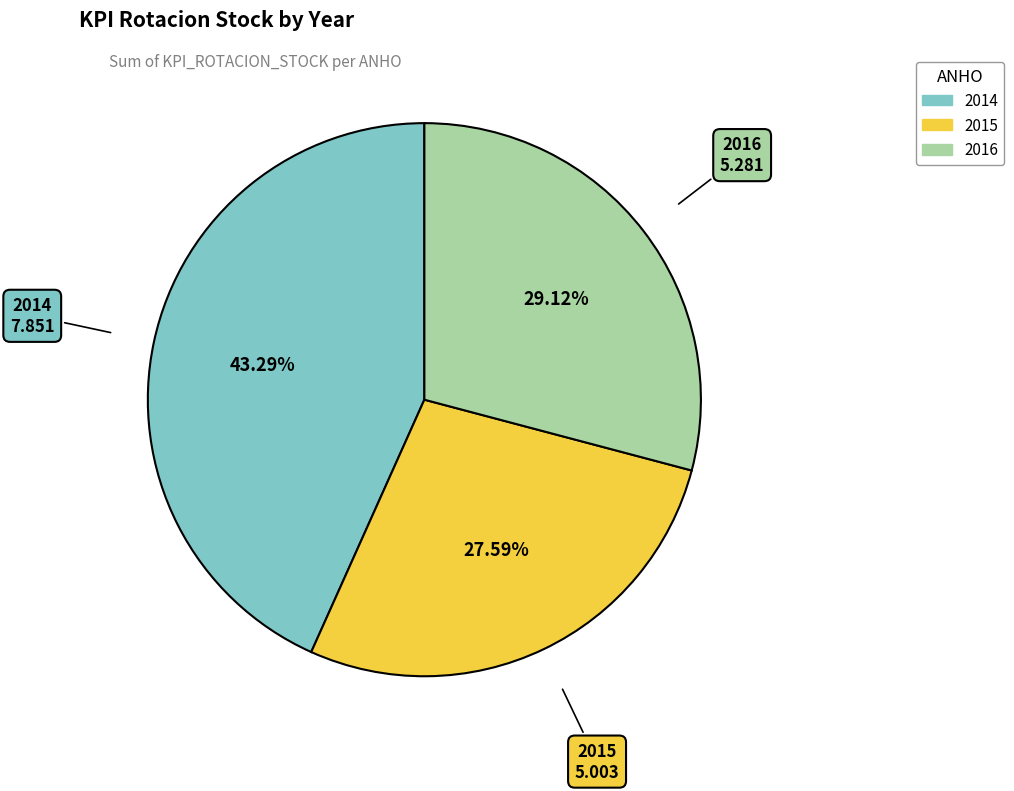

Which category has the smallest portion of the pie?

2015